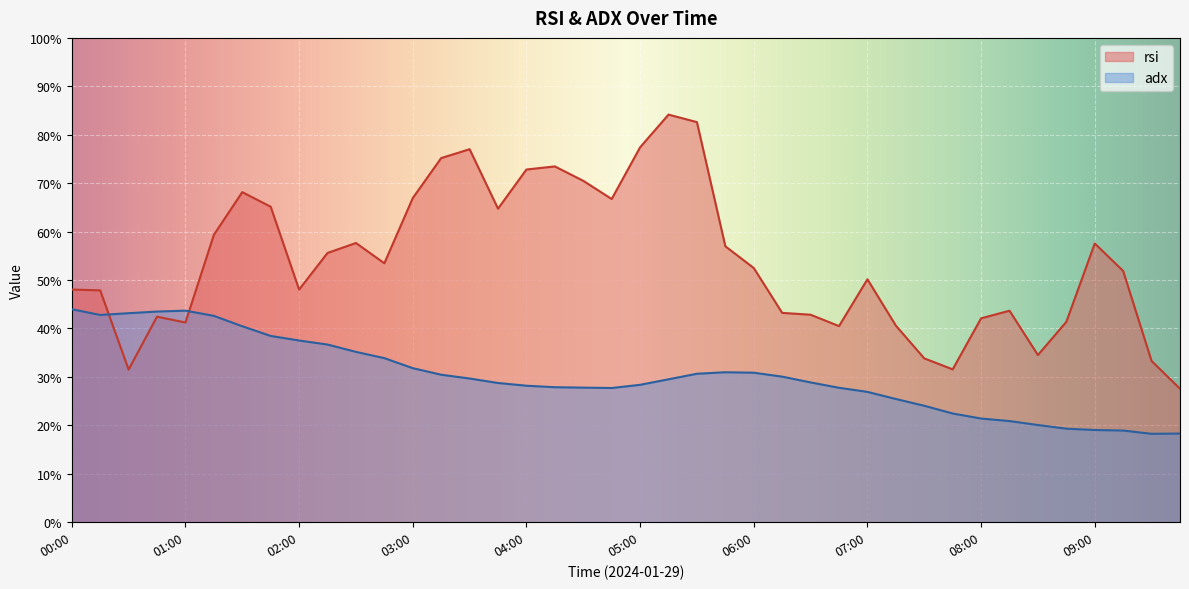

How many distinct data groups are displayed?

2